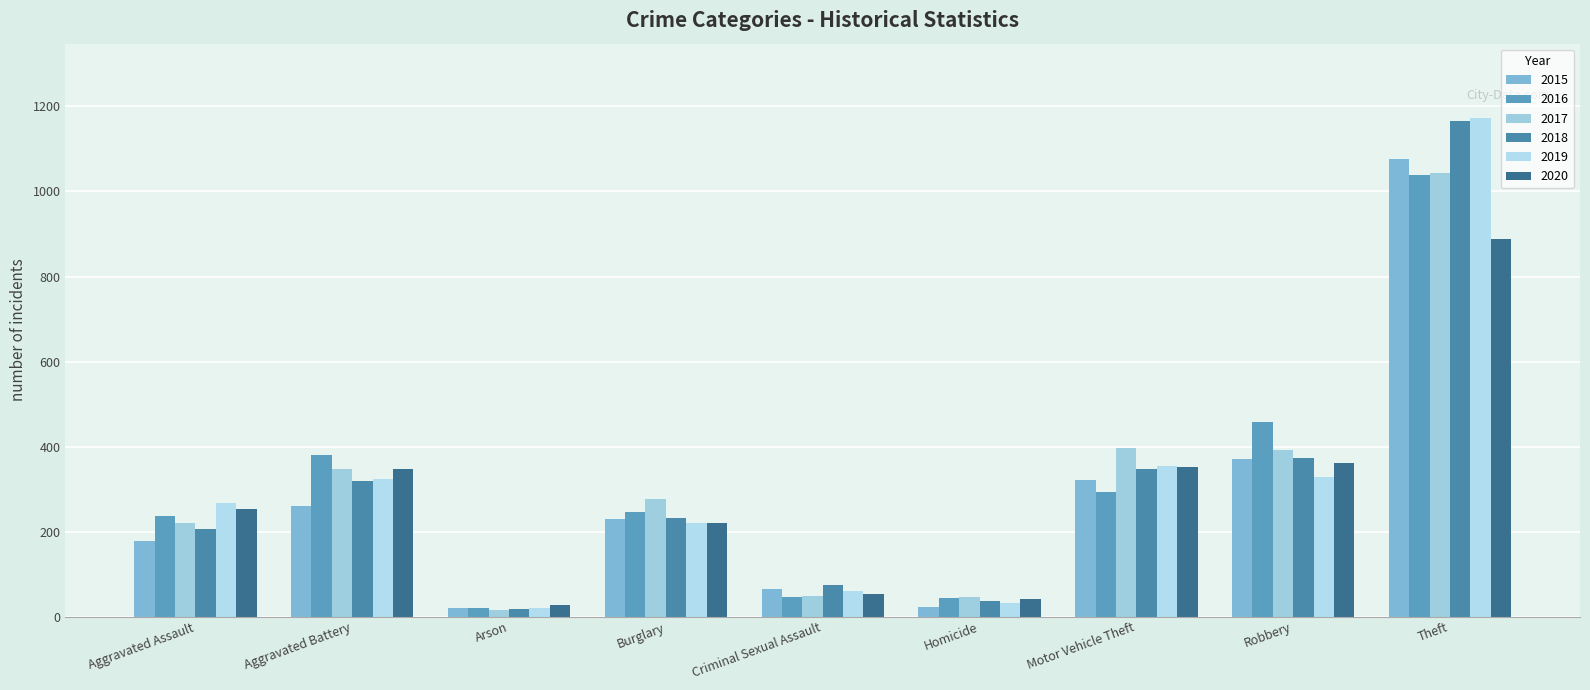

What position from the left is Homicide?

6